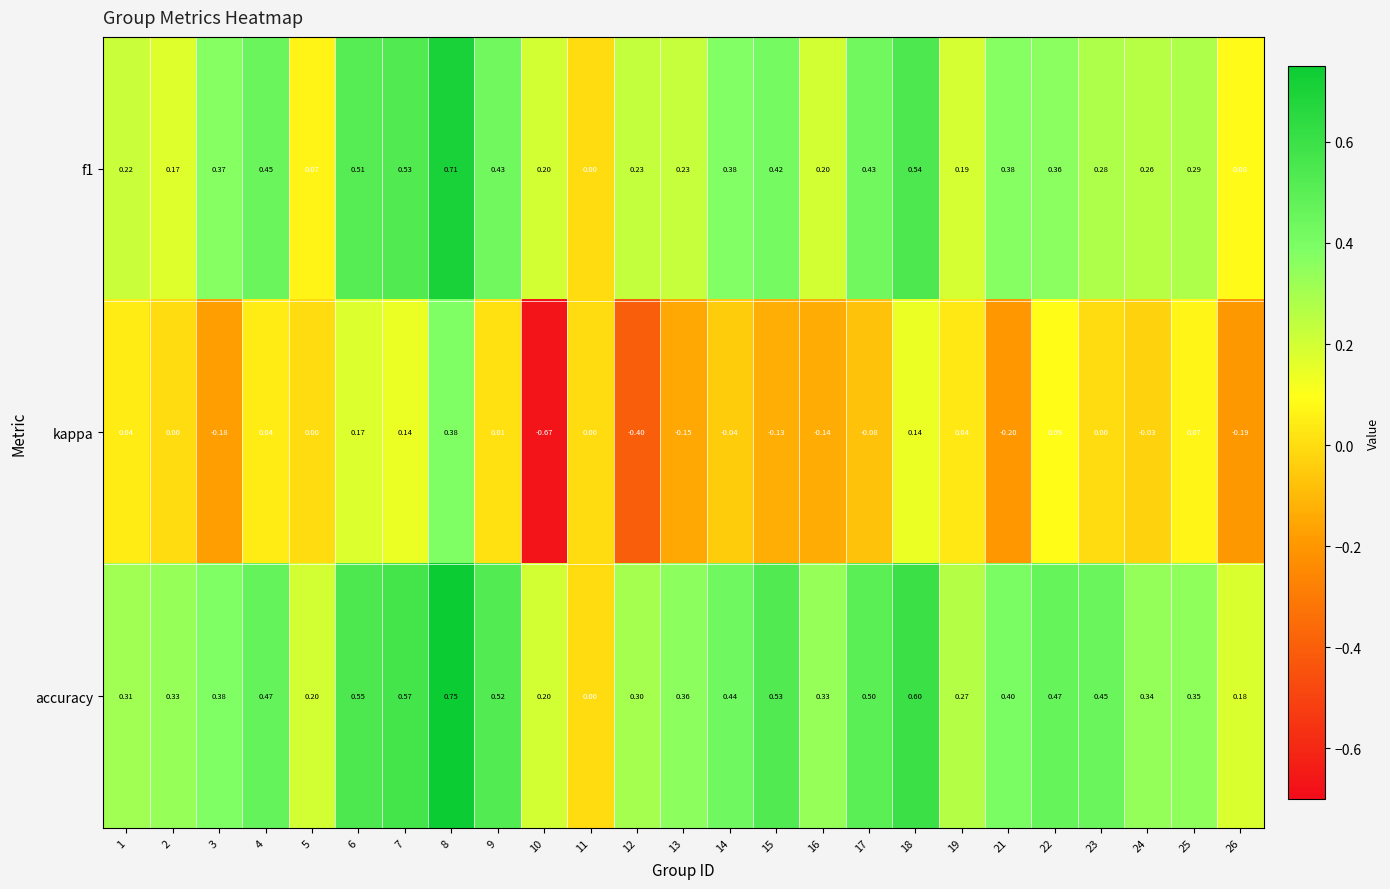

Which series has the largest total across all categories?

accuracy